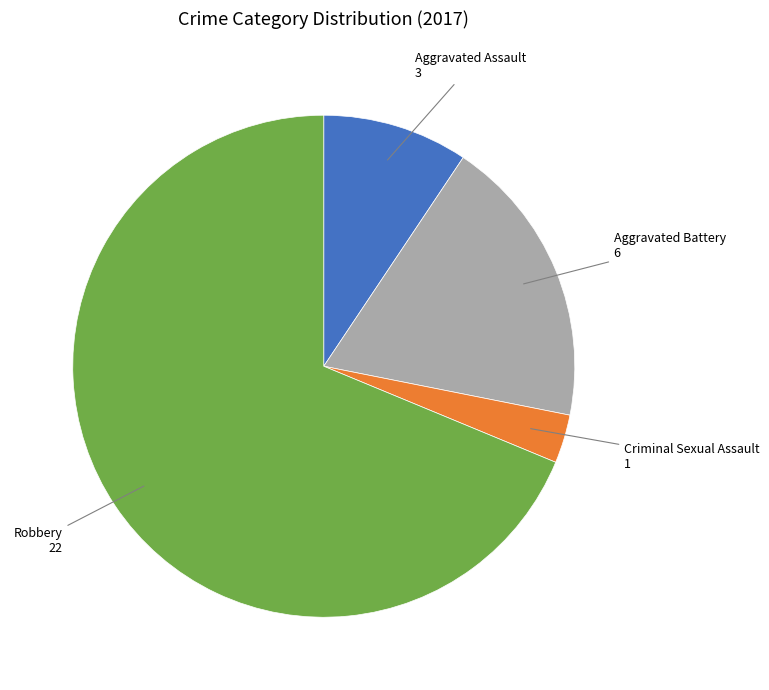

Does any single category account for the majority?

Yes